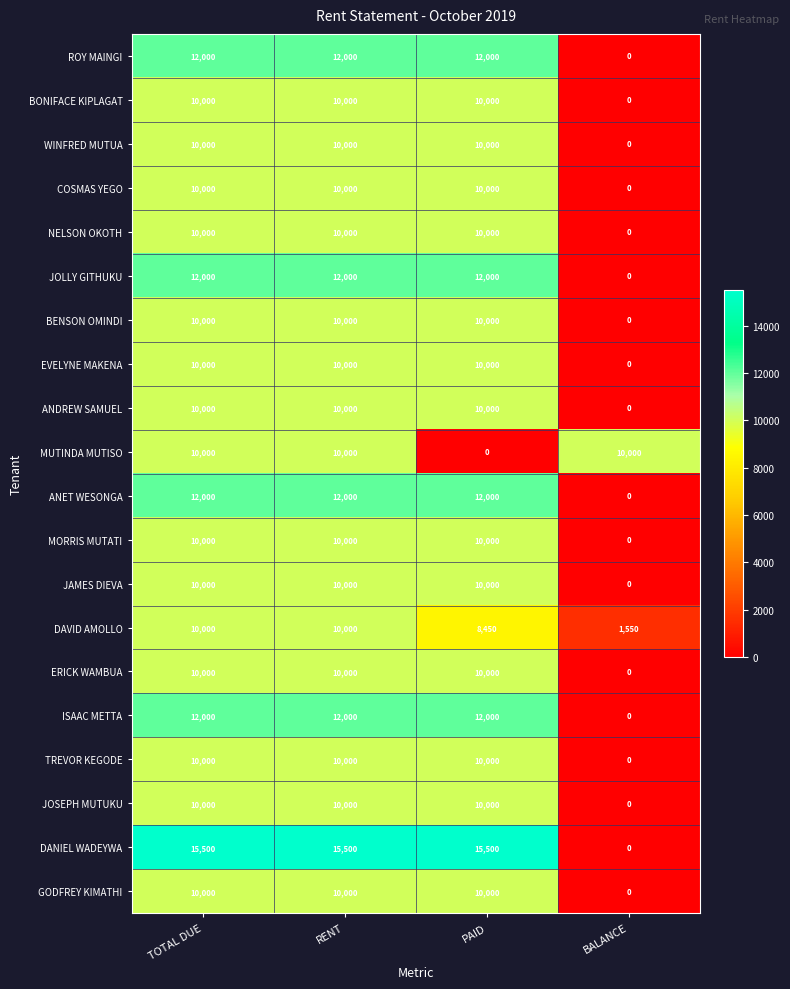

What is the difference between the maximum and minimum values in the ISAAC METTA series?

12000